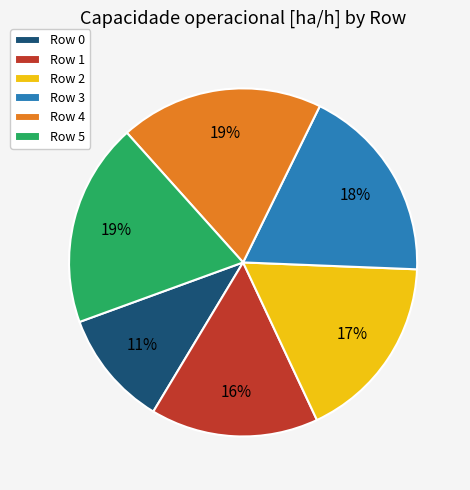

What percentage is the Row 2 slice, to the nearest percent?

17%